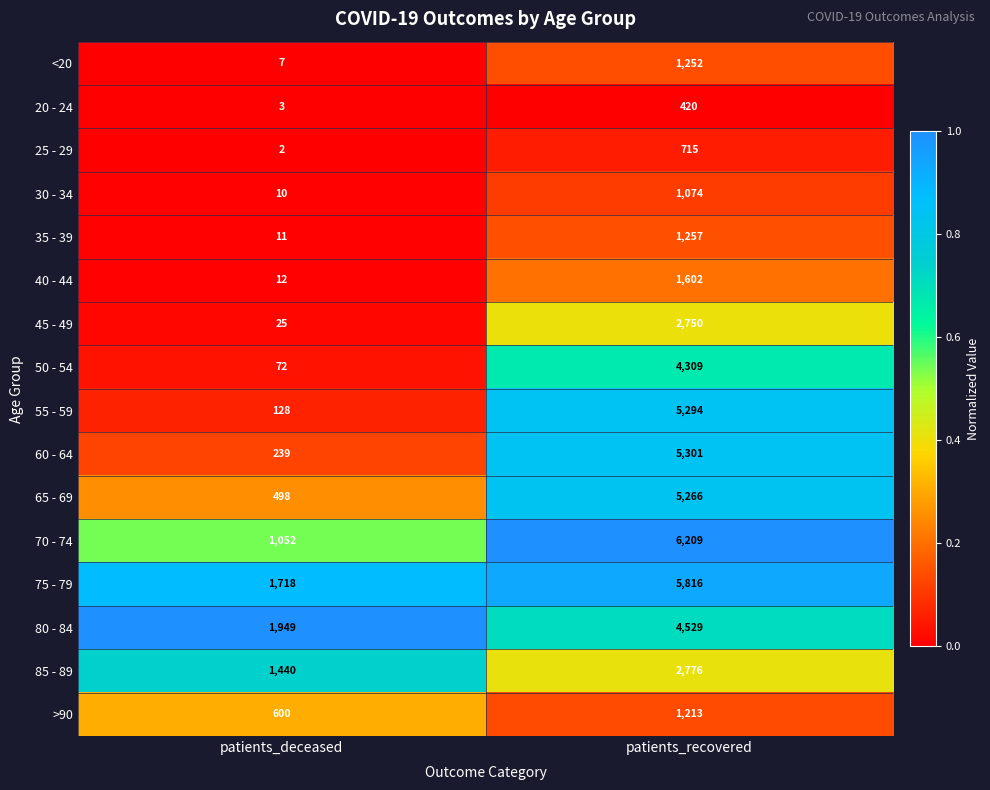

Read the 55 - 59 value at patients_recovered, to the nearest 10.

5290